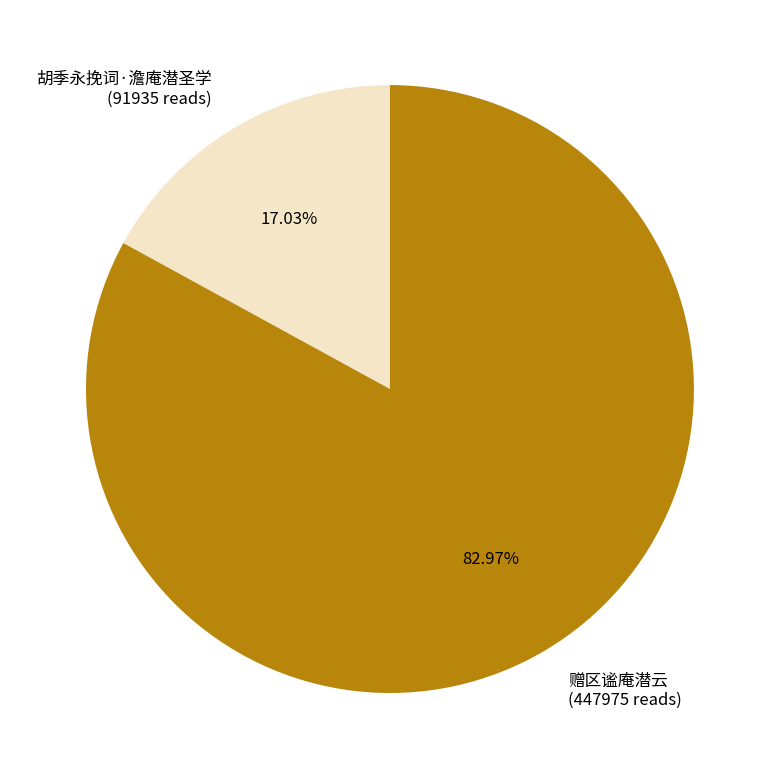

Which category has the biggest portion of the pie?

赠区谧庵潜云